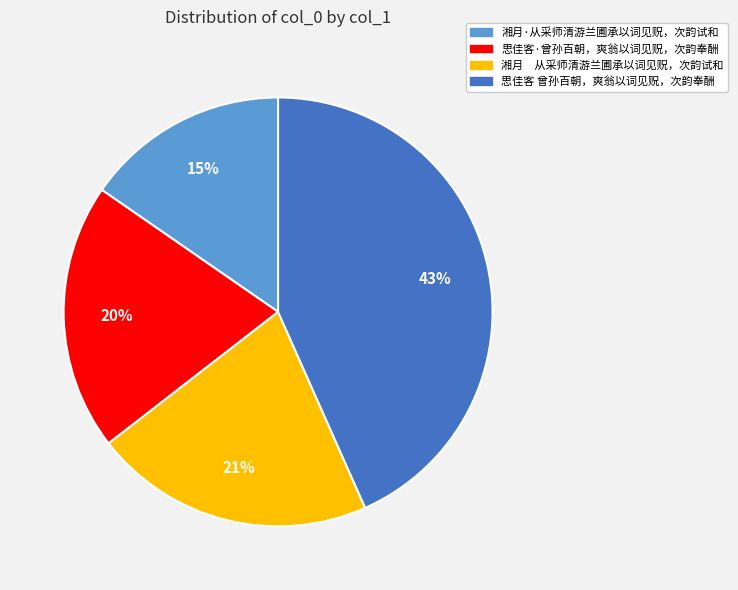

Does 思佳客 曾孙百朝，爽翁以词见贶，次韵奉酬 represent more than half of the total?

No